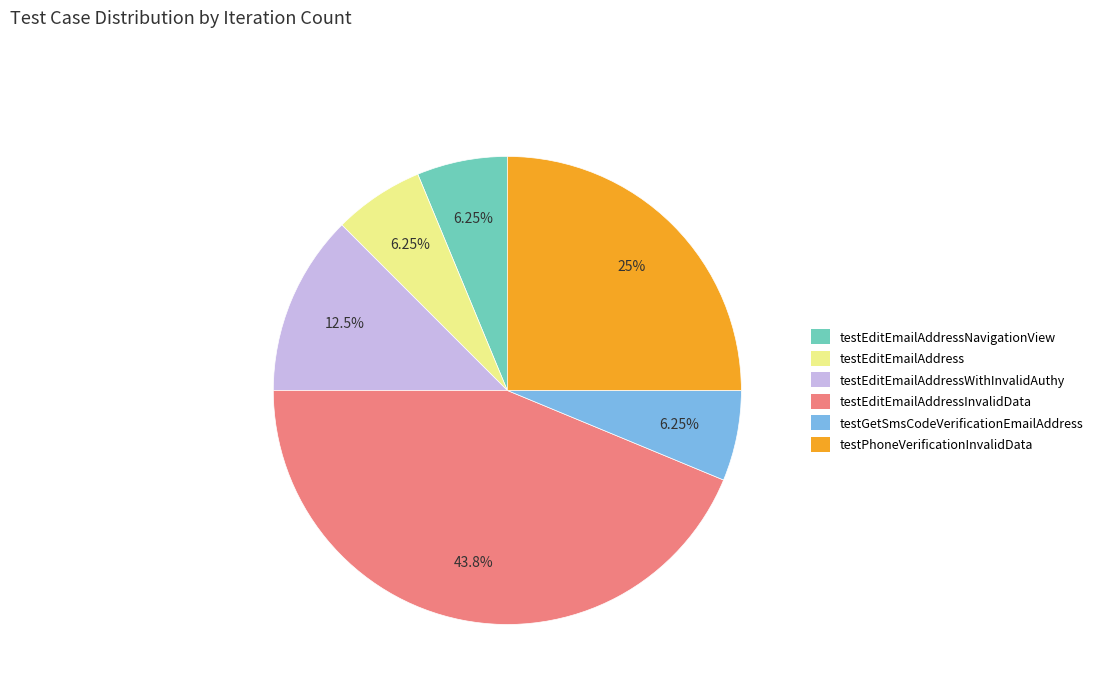

Is there a majority slice in this chart?

No